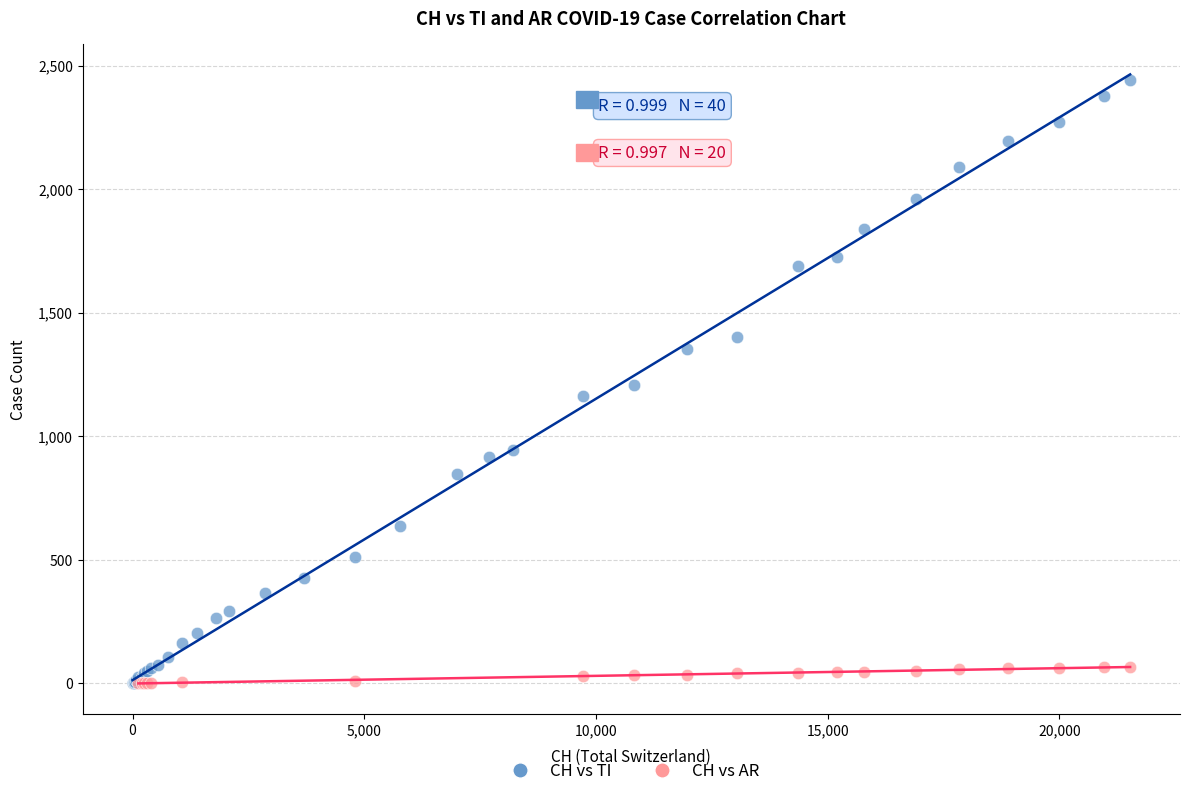

Which series has the widest spread of Y values?

CH vs TI